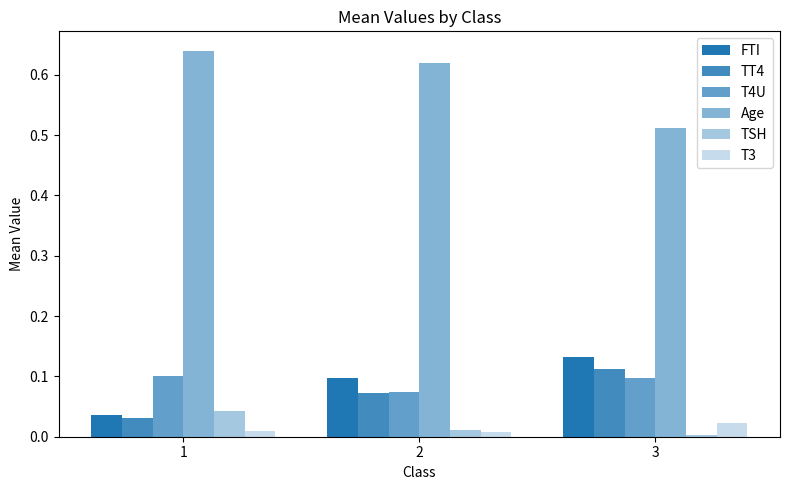

At which label does Age reach its minimum?

3